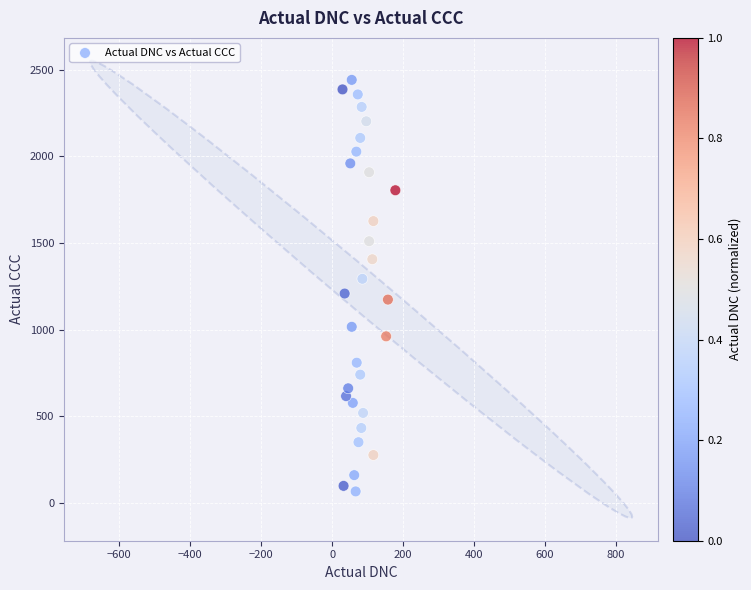

What is the range of X values (max minus min)?

149